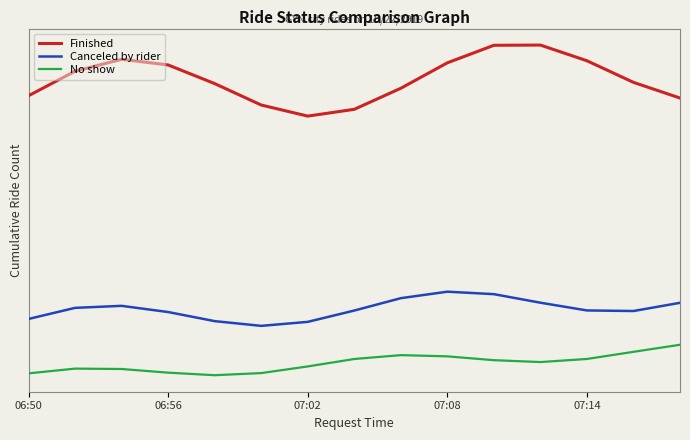

What are all the series names shown in the legend?

Finished, Canceled by rider, No show